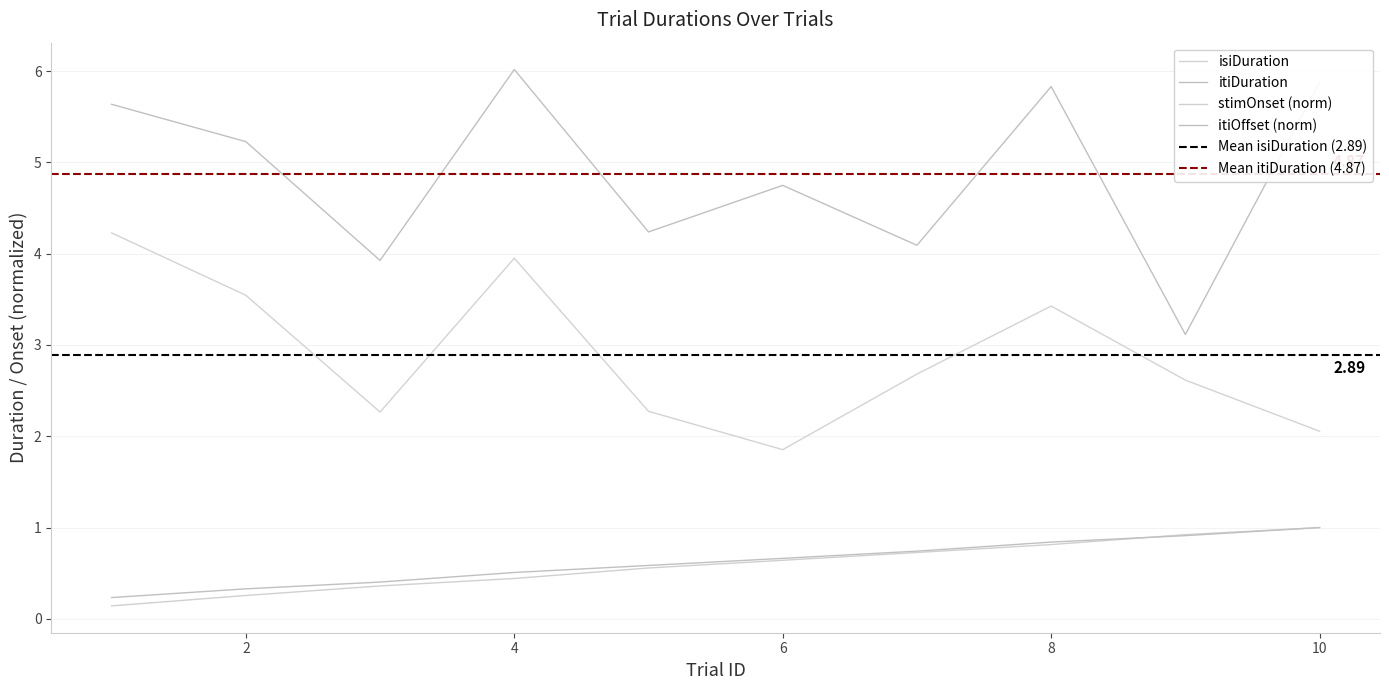

At which label is itiDuration closest to 4?

3